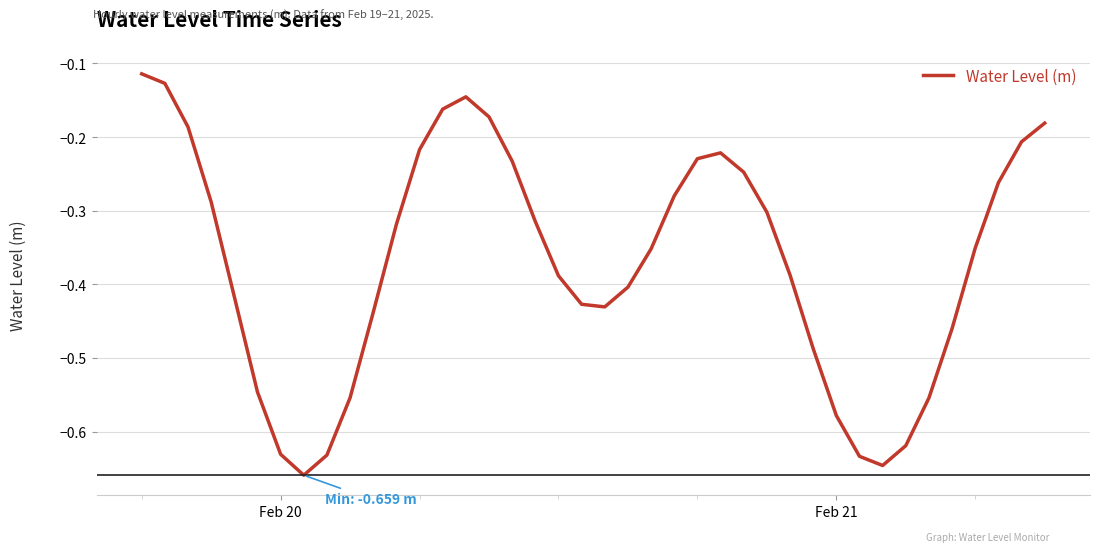

What is the difference between the maximum and minimum values?

0.5